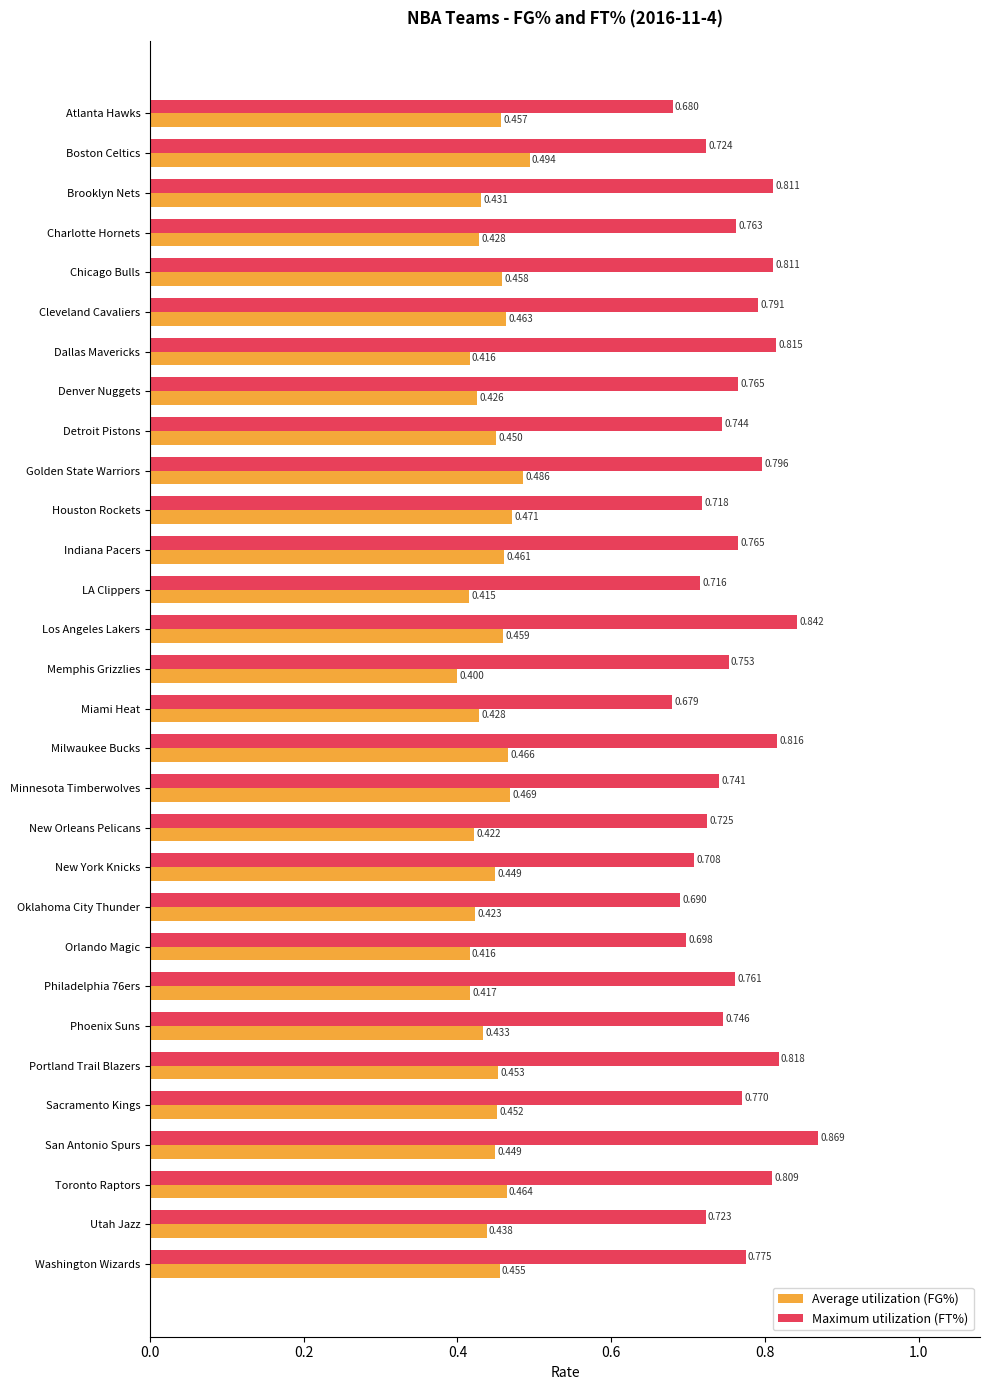

Count the number of categories in the chart.

30